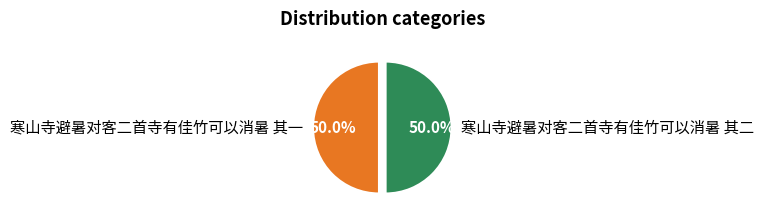

Approximately how many times larger is the value at 寒山寺避暑对客二首寺有佳竹可以消暑 其二 compared to 寒山寺避暑对客二首寺有佳竹可以消暑 其一?

1.0